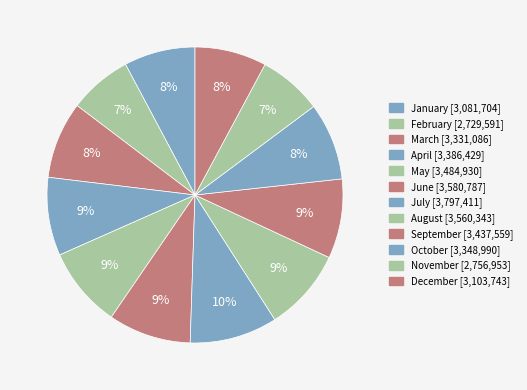

Which slice is the smallest?

February